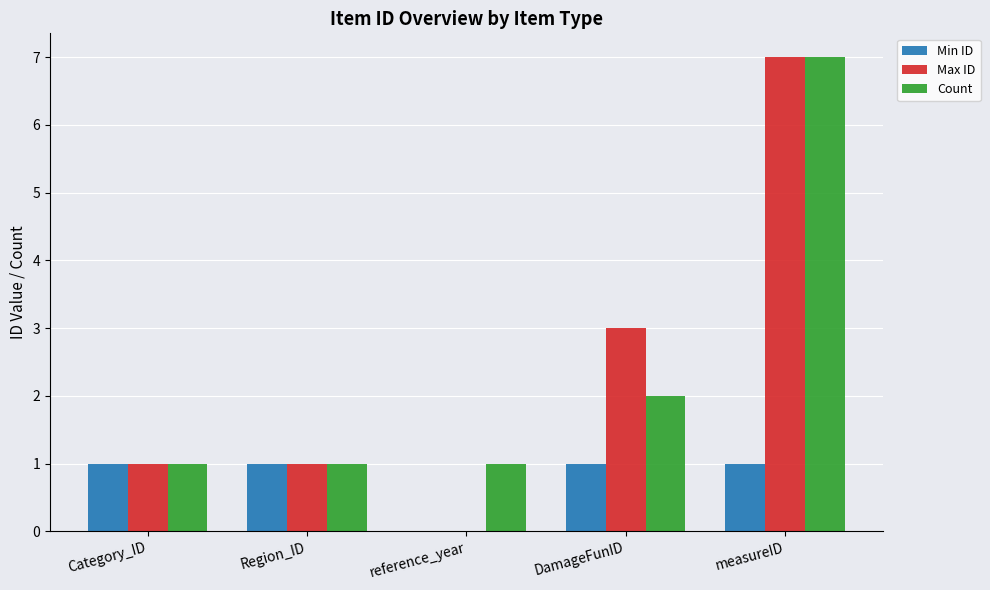

What is the sum of all Min ID values?

4